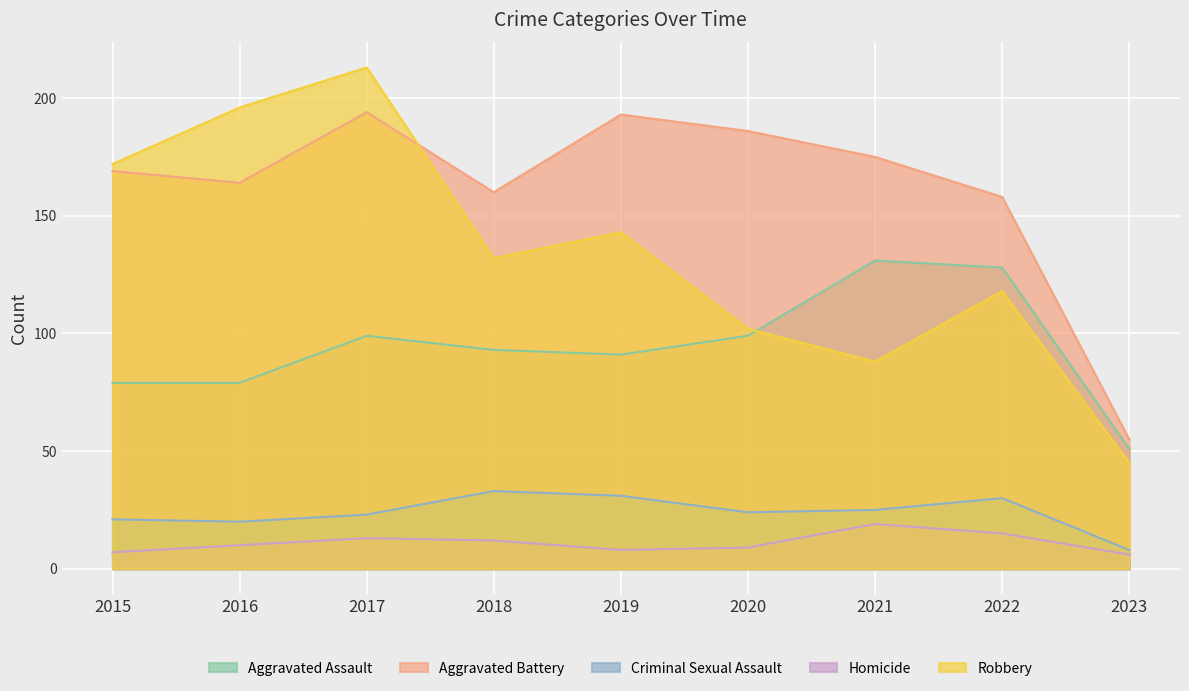

Which series has the largest range (max minus min)?

Robbery